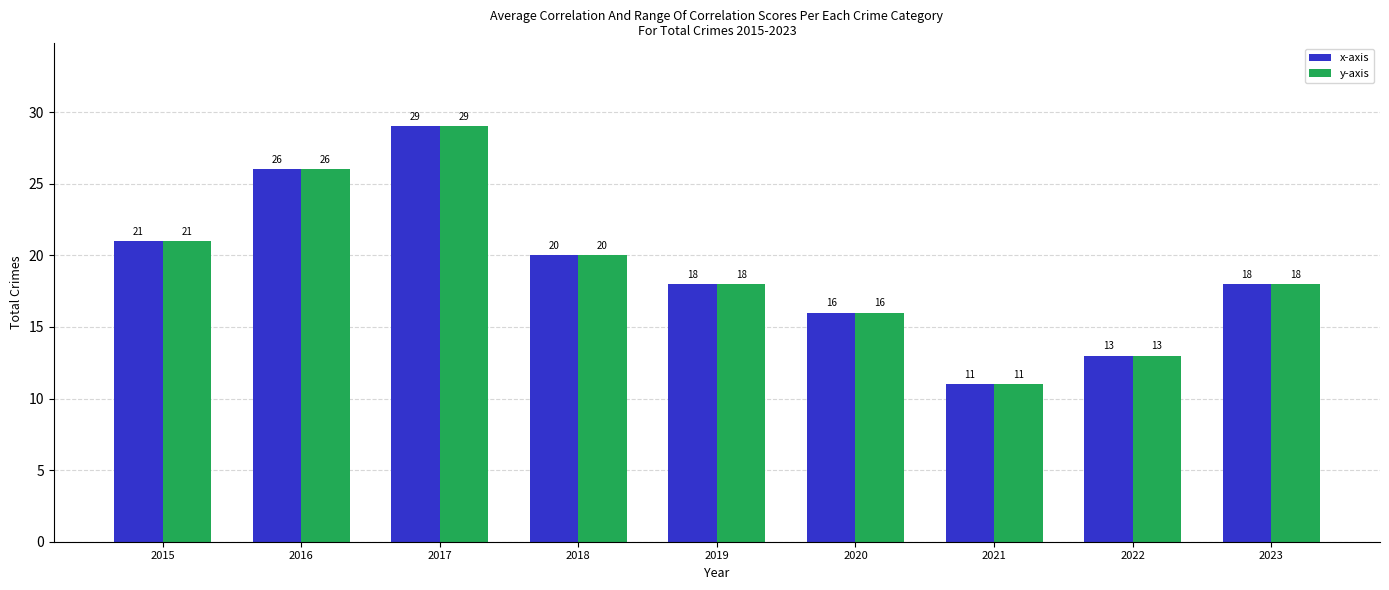

At which category is the sum across all series the highest?

2017